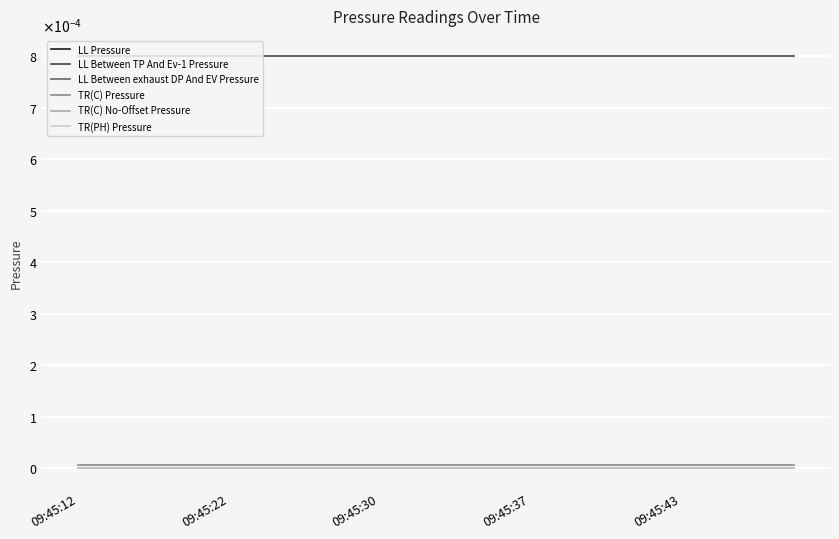

Is this an area chart (filled region under the line)?

No